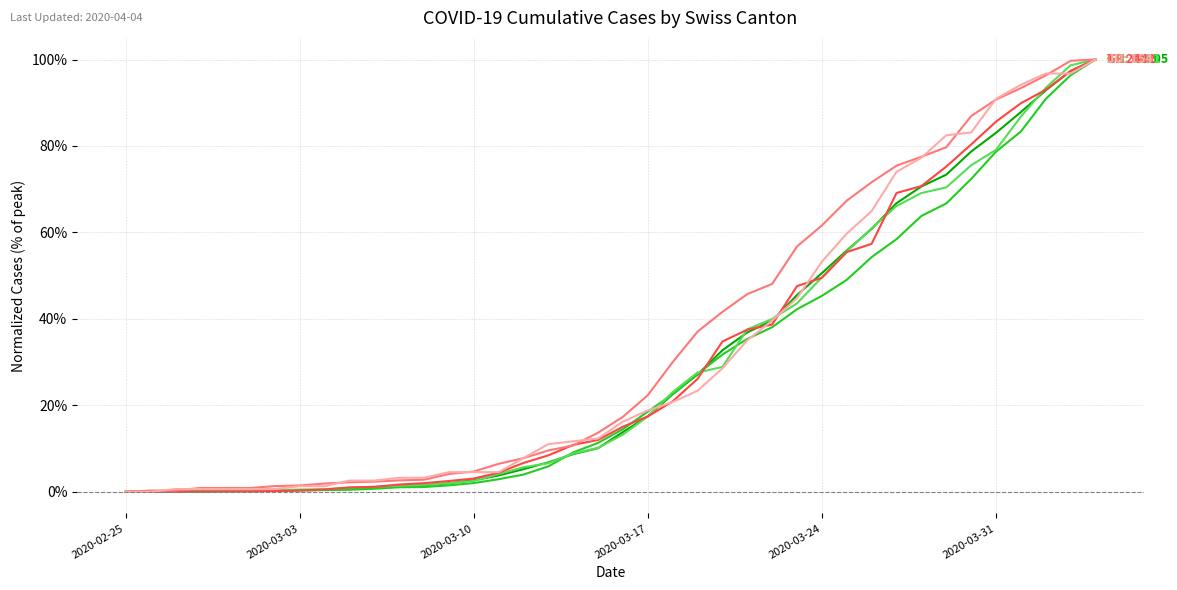

How many lines are shown in the chart?

6